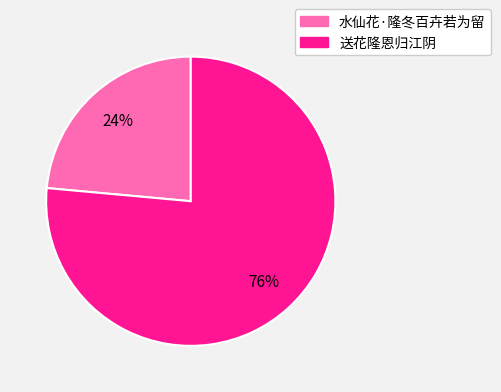

Combined, do 送花隆恩归江阴 and 水仙花·隆冬百卉若为留 account for over 50%?

Yes